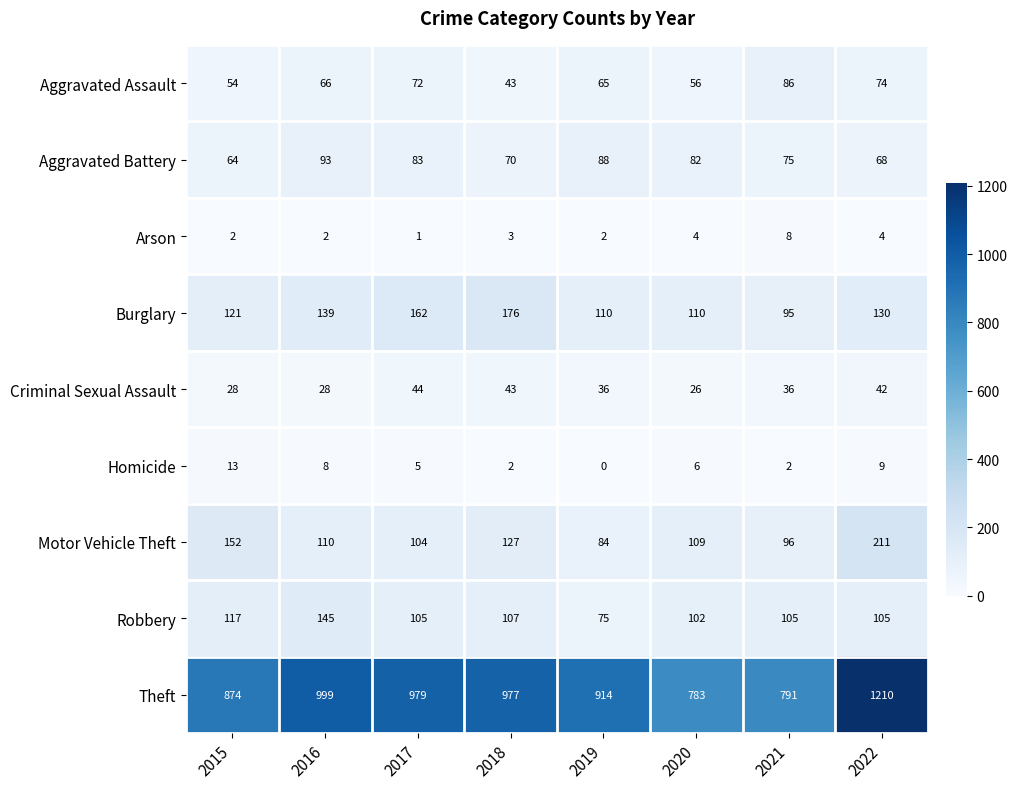

Which series has the largest total across all categories?

Theft